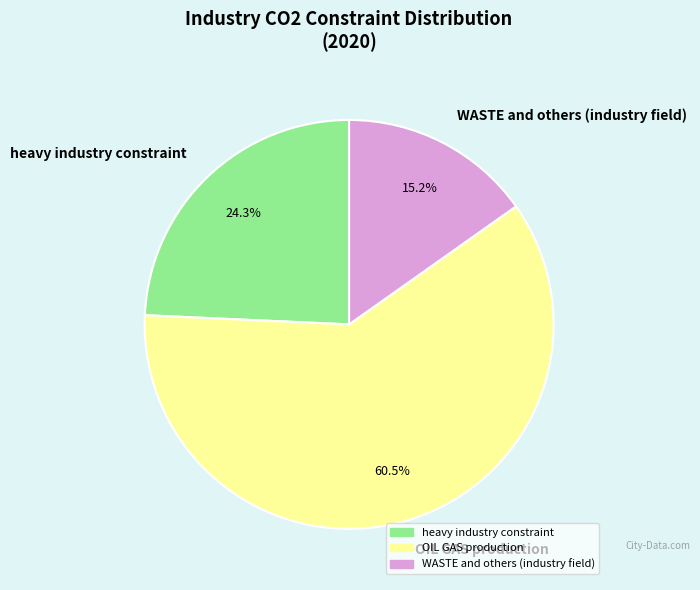

To the nearest percent, what is the difference between the largest and smallest slice percentages?

45%